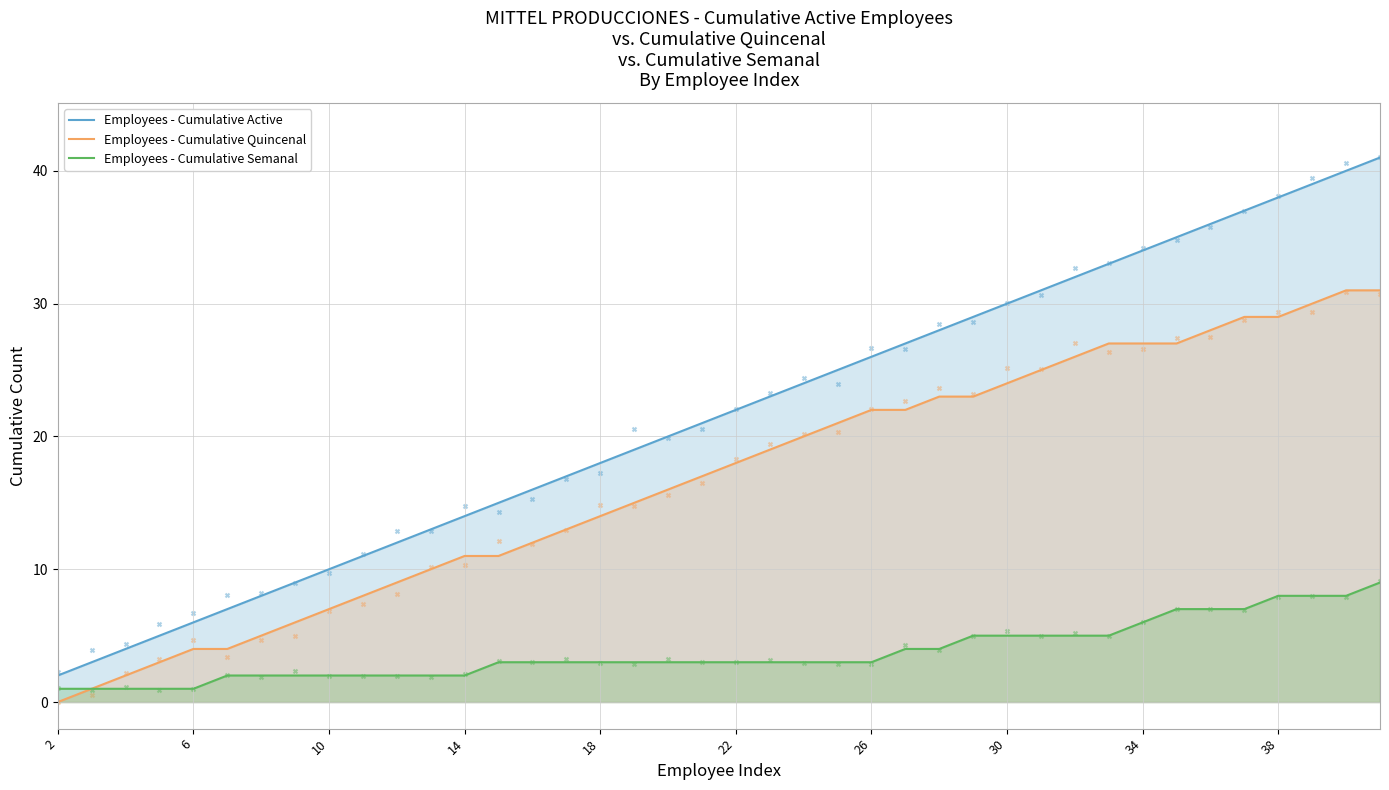

Which series reaches the minimum Y coordinate?

Employees - Cumulative Quincenal